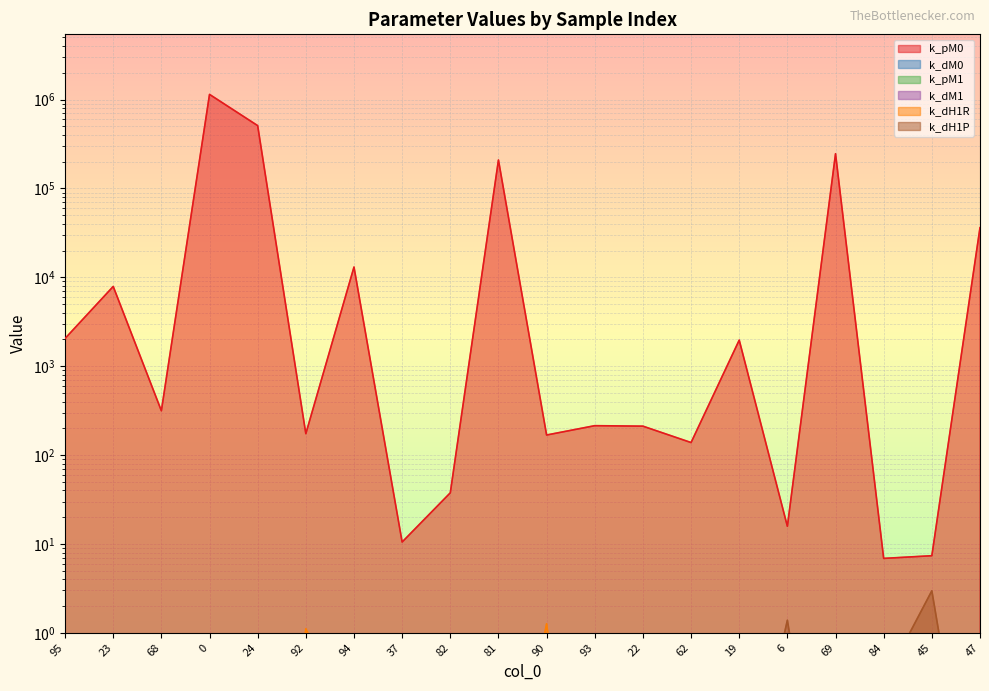

How many interior local valleys does the k_pM0 series have?

7